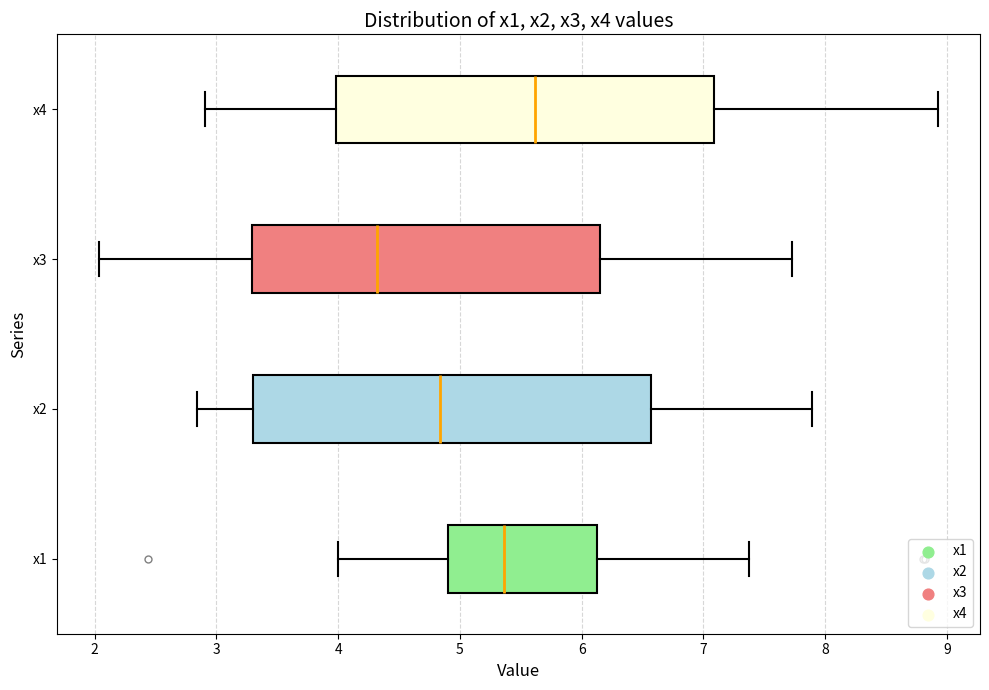

Where is the left edge of the box for x2 on the x-axis? The values are not printed on the chart, so give them approximately, as read against the axis.

3.3